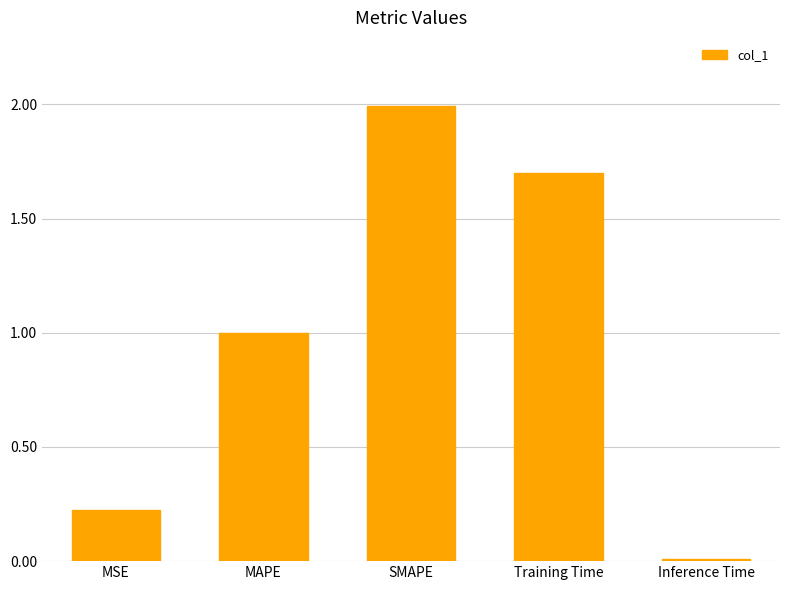

Is it true that the value at MAPE is 1.7?

False